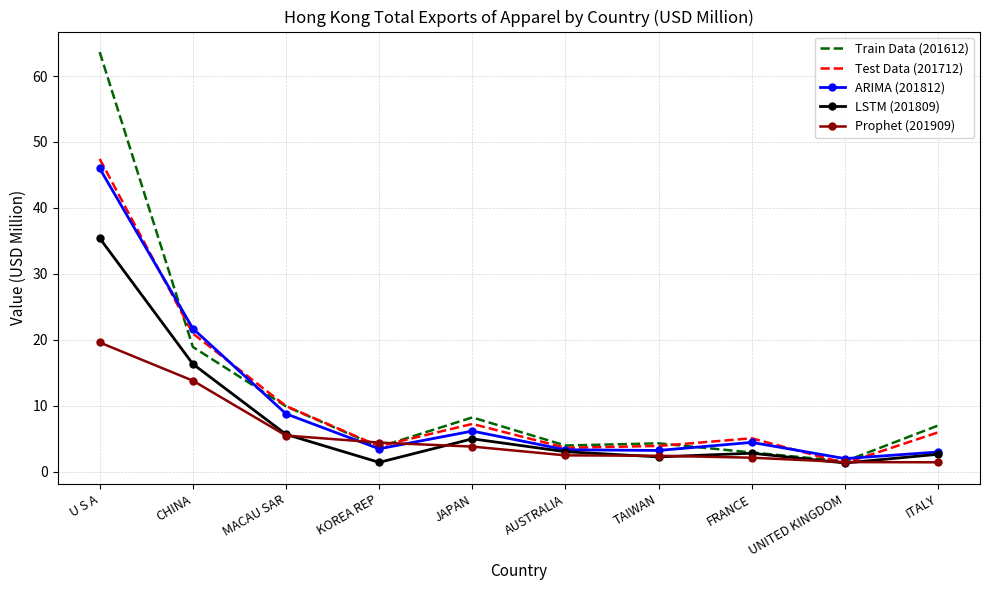

At which label does Test Data (201712) first exceed 5?

U S A